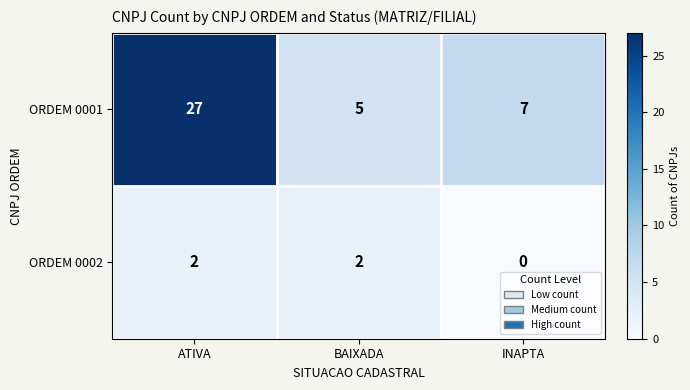

What is the average value of the ORDEM 0001 series?

13